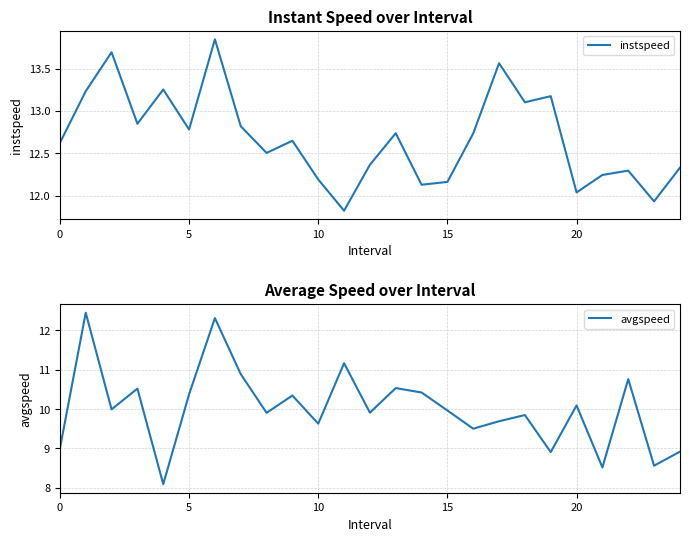

How many data points in instspeed are less than 12?

2